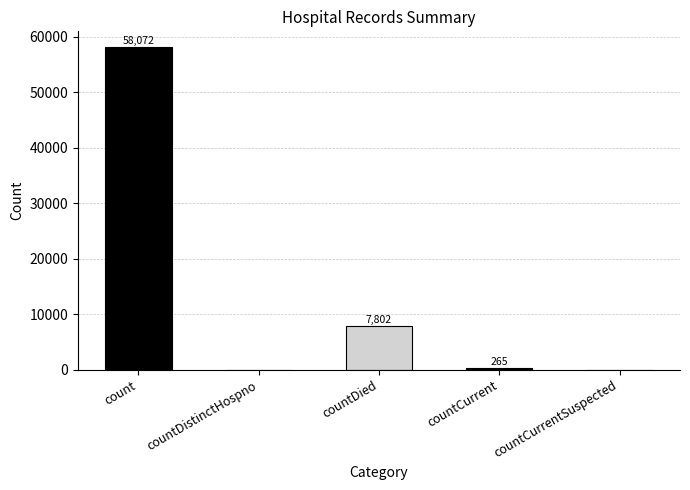

List the labels in order of value, largest first.

count, countDied, countCurrent, countDistinctHospno, countCurrentSuspected